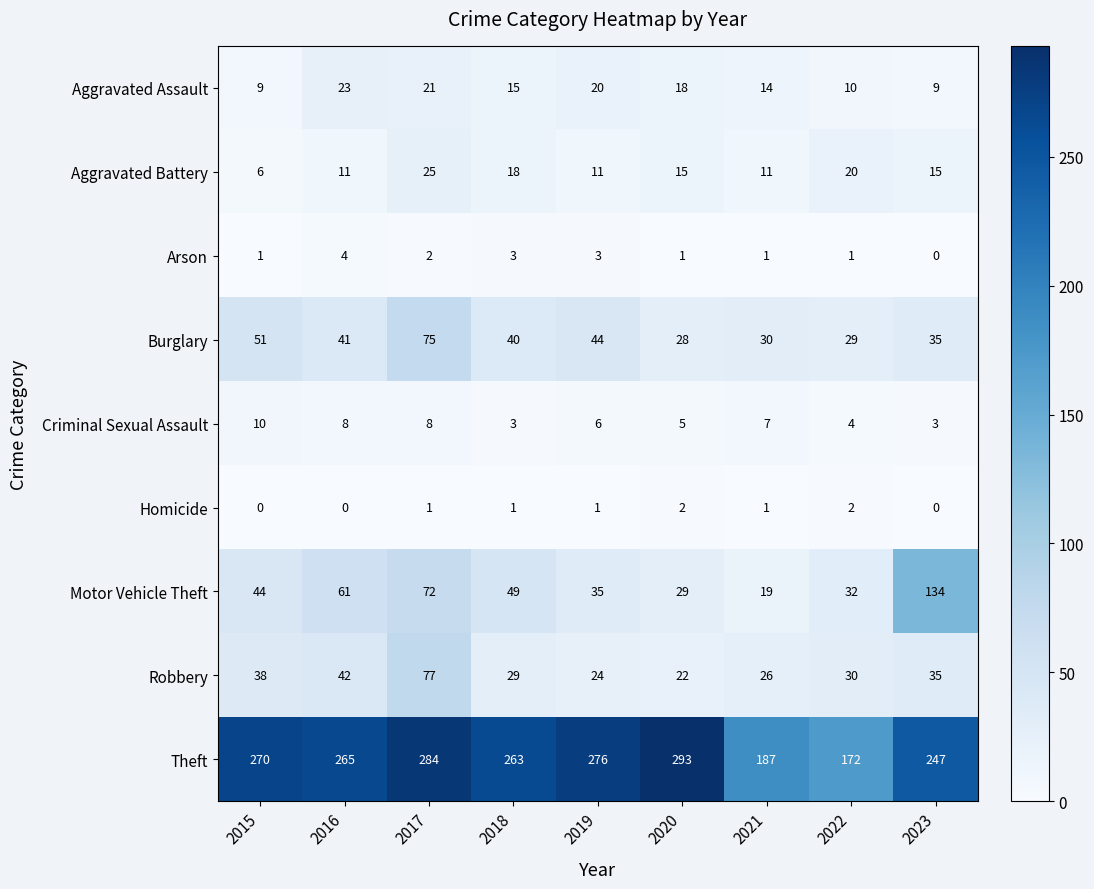

Is it true that Motor Vehicle Theft equals 13 at 2021?

False